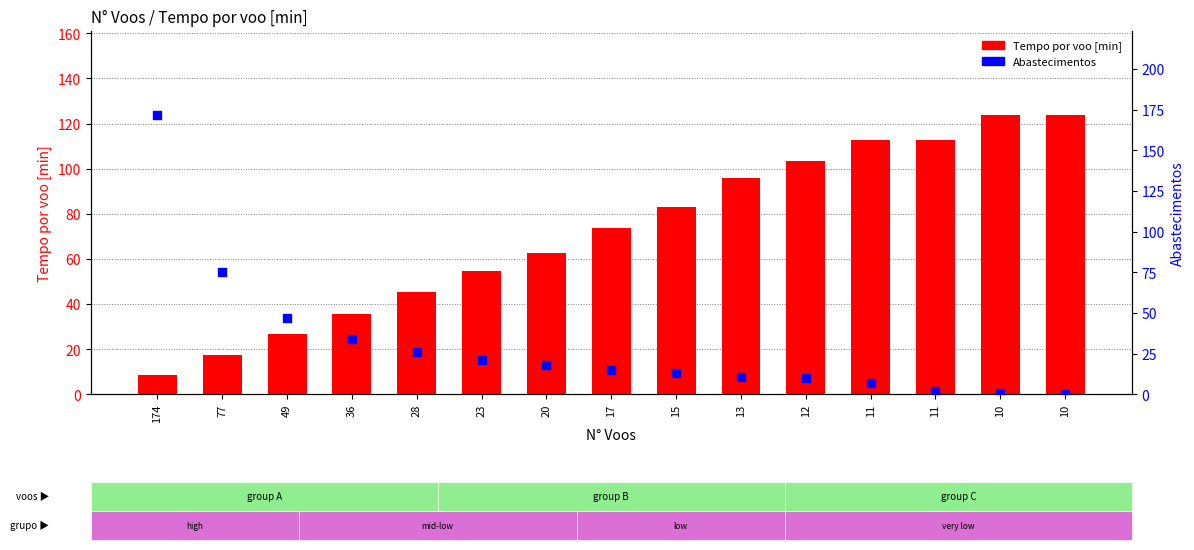

Which series has the widest spread of Y values?

Abastecimentos